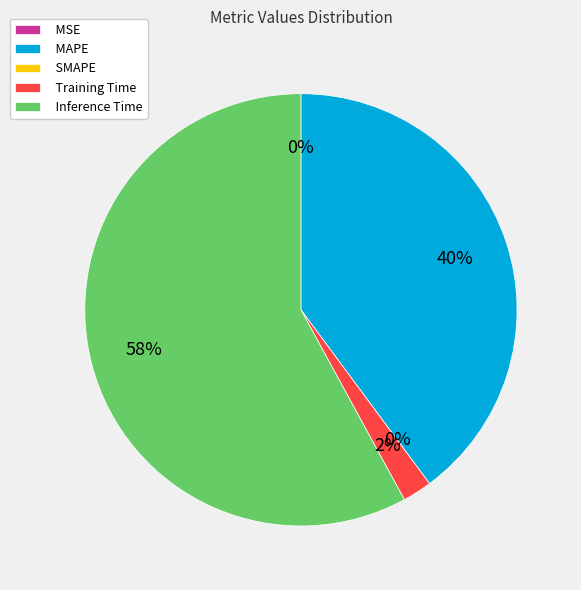

Combined, what portion of the pie is MAPE and Inference Time?

97.8%